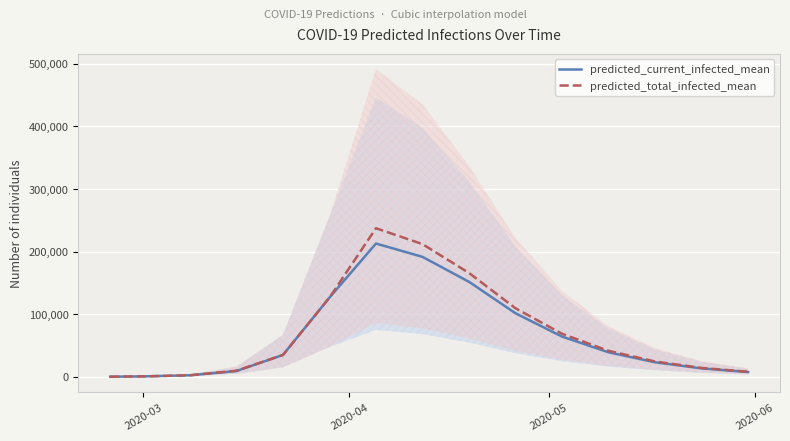

True or false: predicted_current_infected_mean and predicted_total_infected_mean intersect in this chart.

False